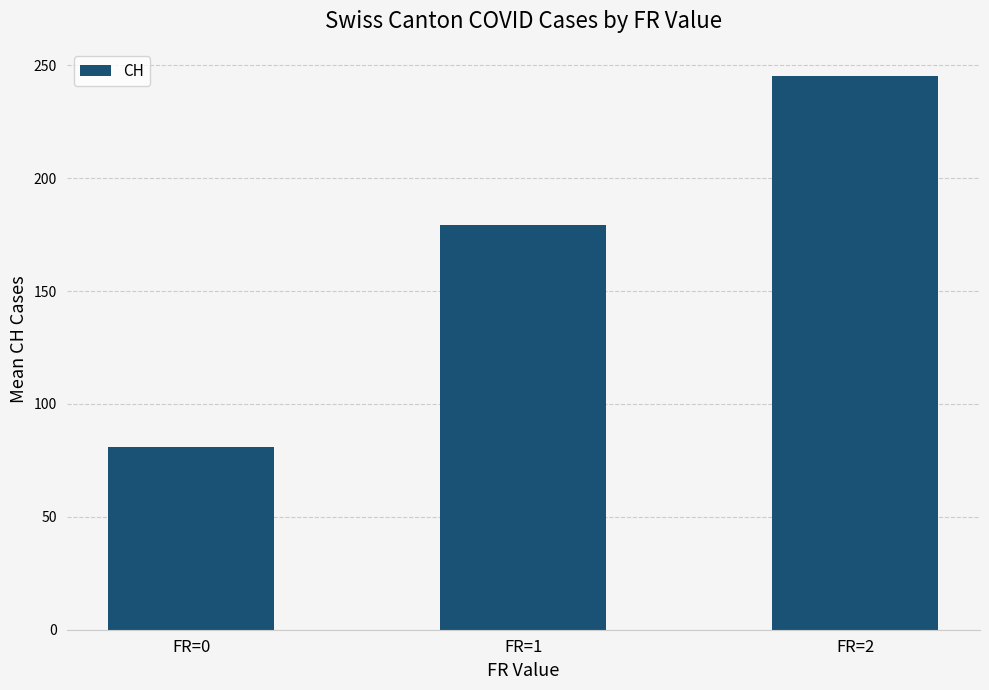

Are the bars grouped side by side (vs. stacked)?

No